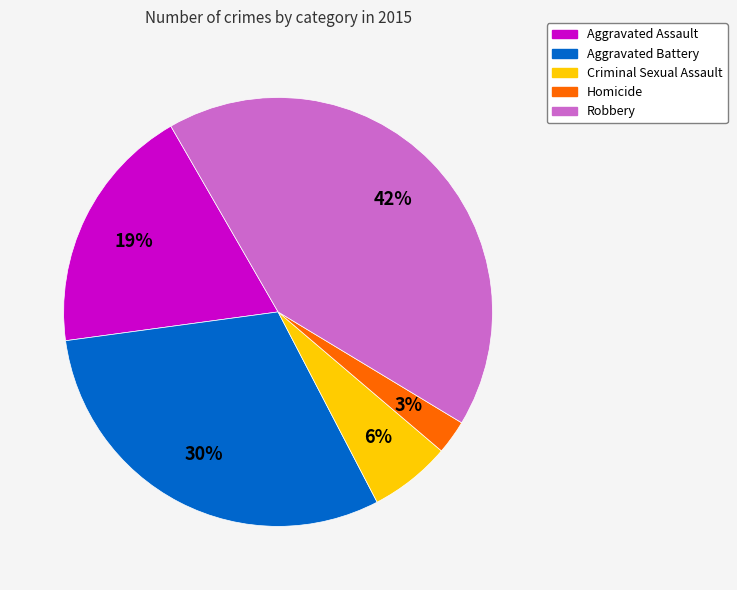

Which category has the smallest portion of the pie?

Homicide